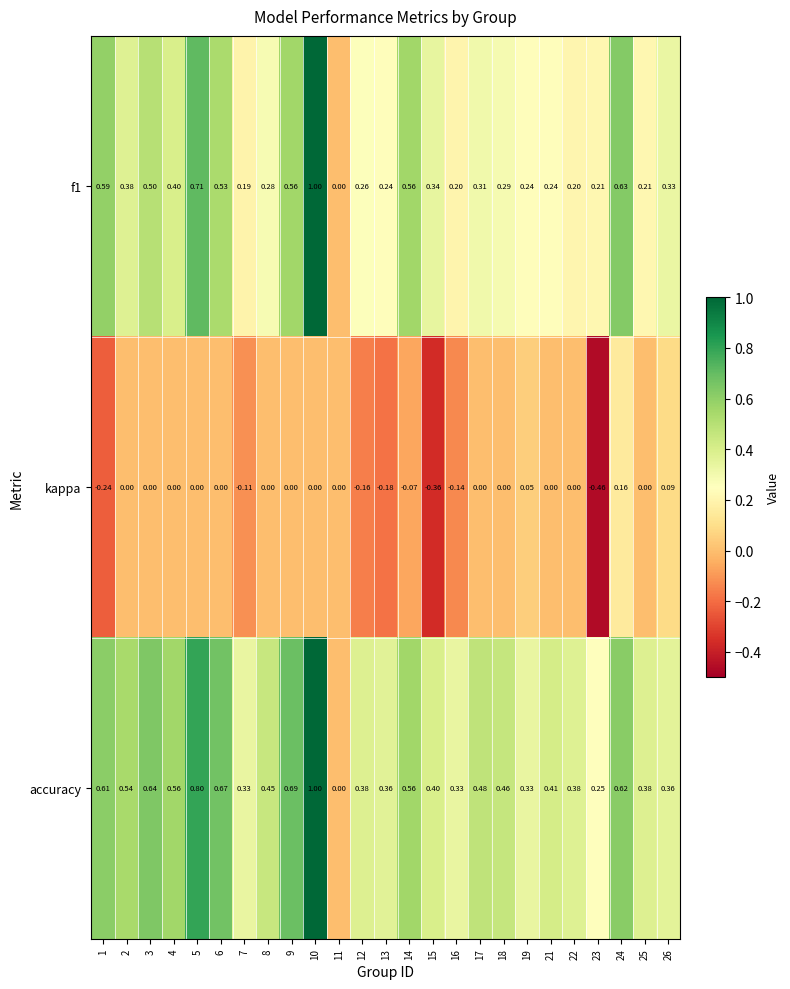

Is the value of kappa at 7 greater than the value of accuracy at 14?

No